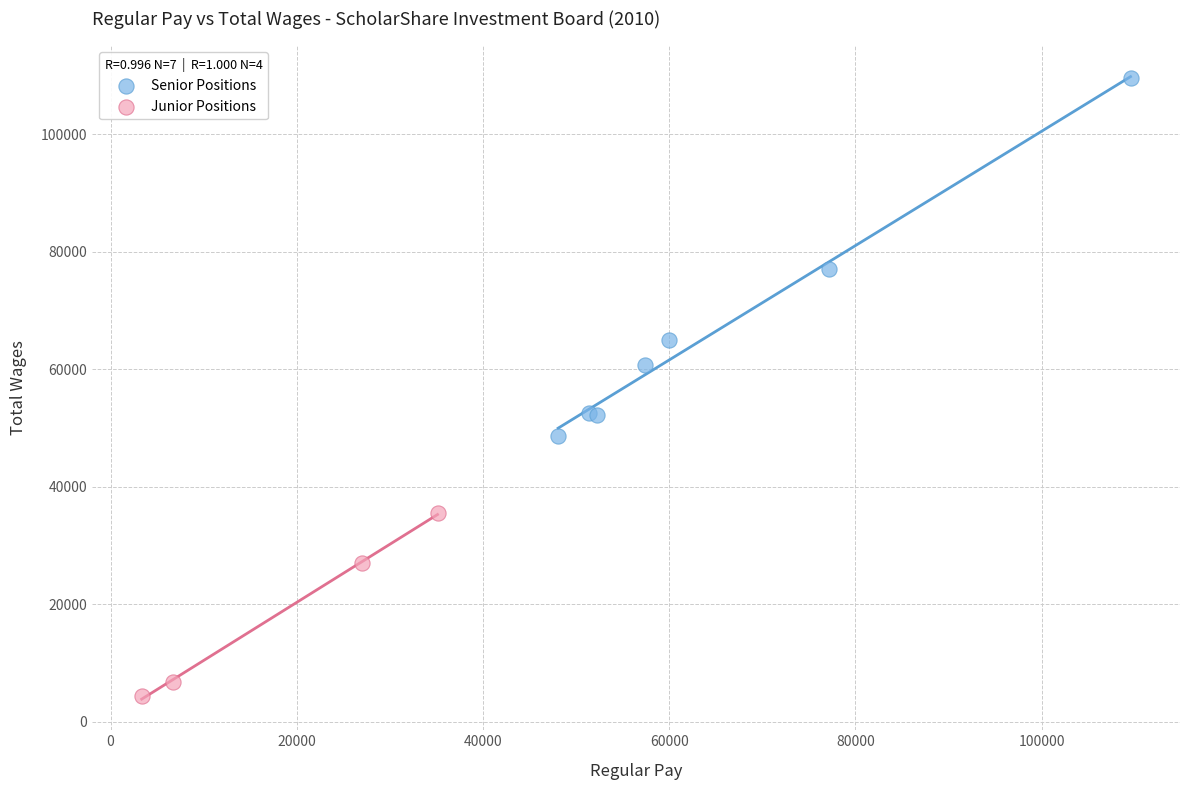

Which series contains the lowest Y value?

Junior Positions